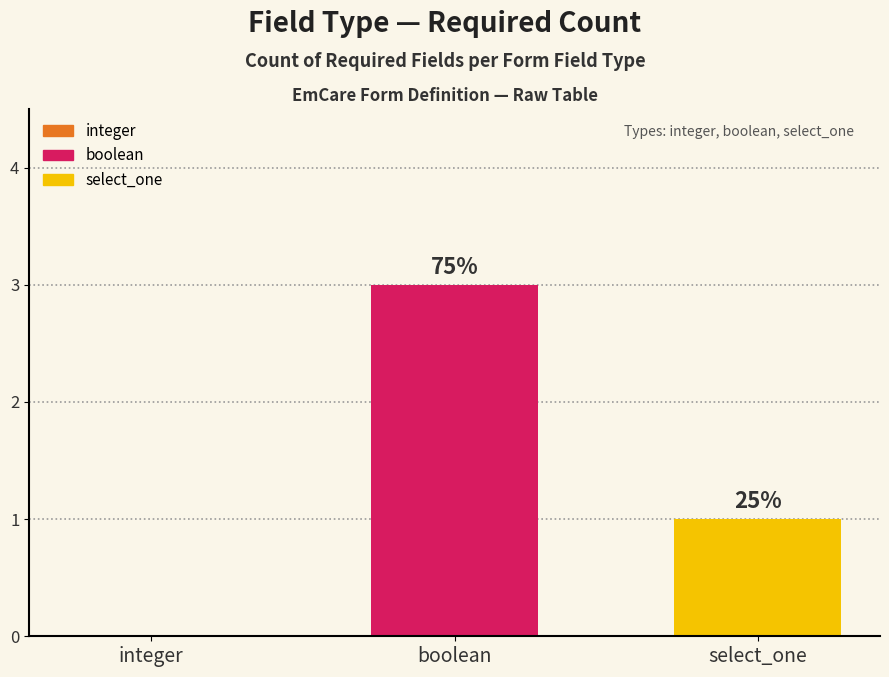

How many values are between 0 and 3?

3